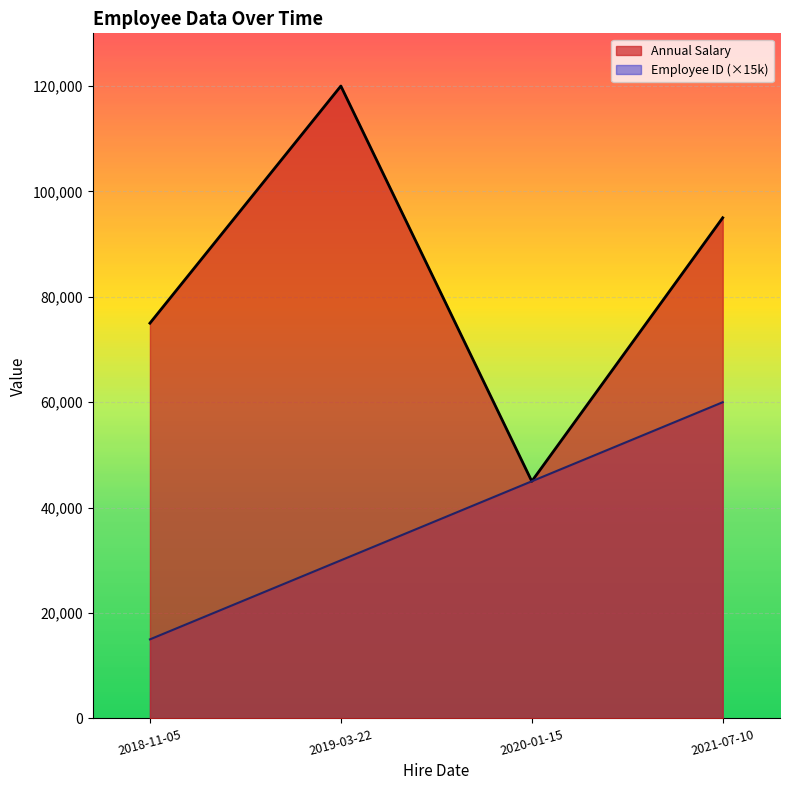

What are all the series names shown in the legend?

Annual Salary, Employee ID (×15k)